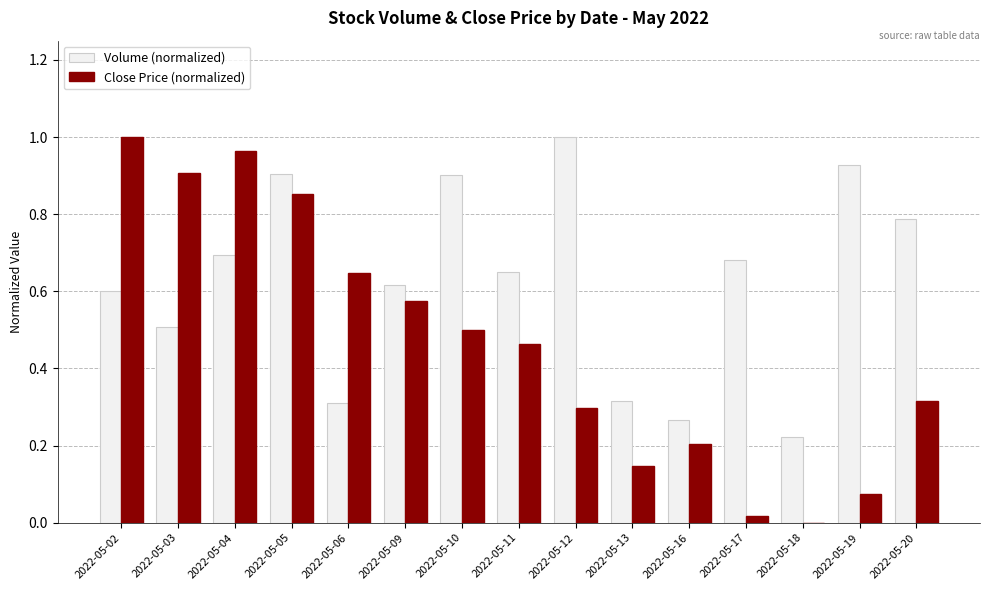

What are all the series names shown in the legend?

Volume (normalized), Close Price (normalized)